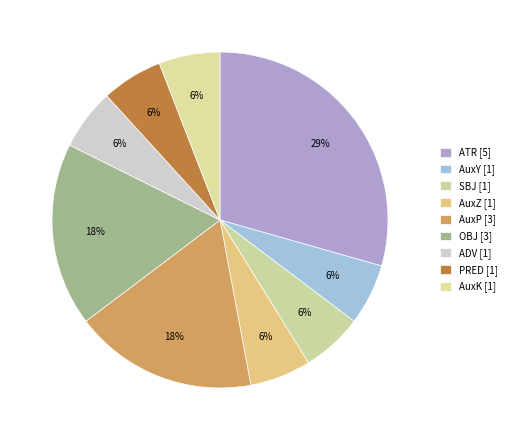

Is there any slice that represents more than half of the pie?

No